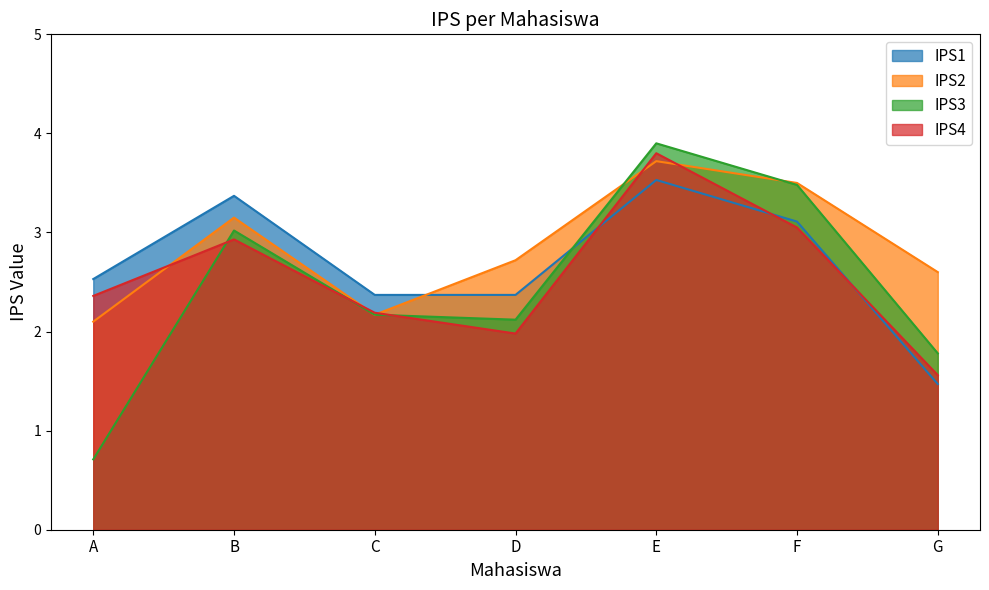

Does the chart display data point markers on the line(s)?

No